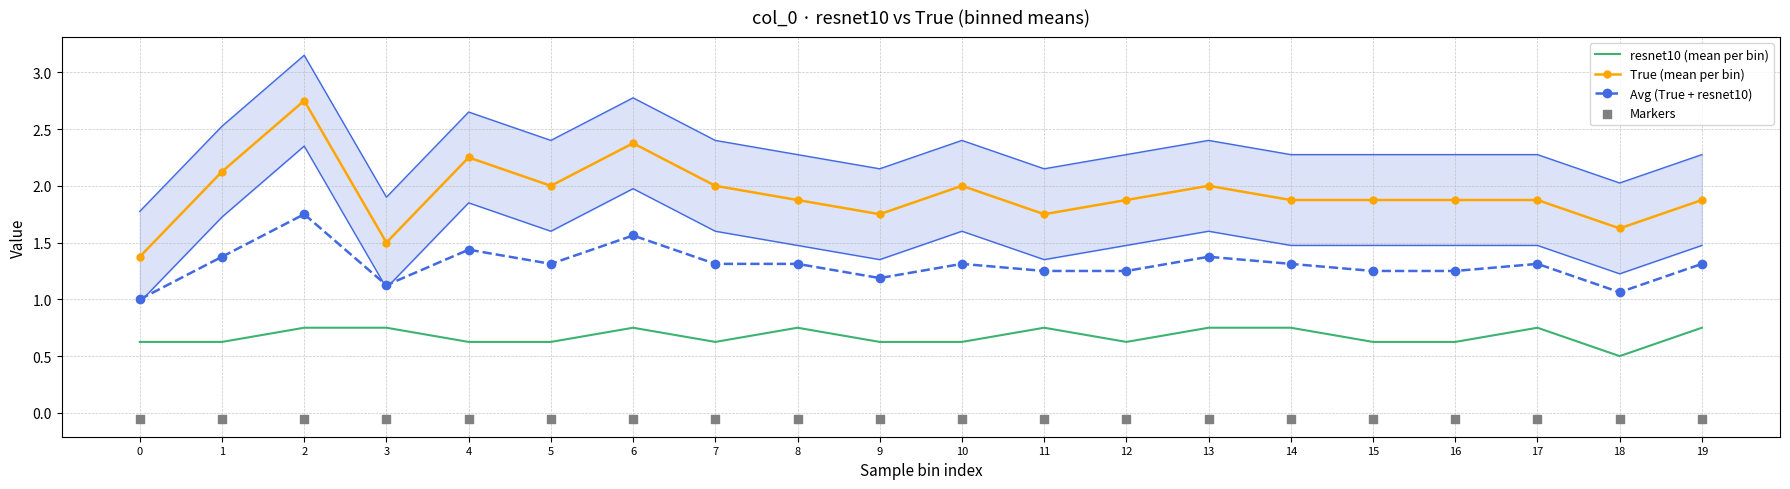

What are all the series names shown in the legend?

resnet10 (mean per bin), True (mean per bin), Avg (True + resnet10), Markers